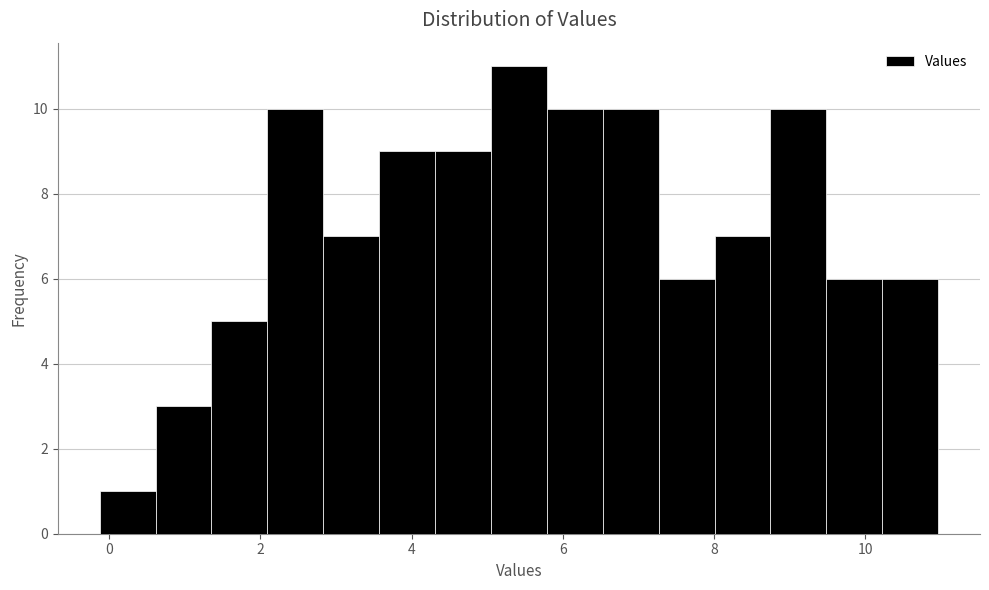

Read against the x-axis, roughly where is the centre of the tallest bar?

5.4